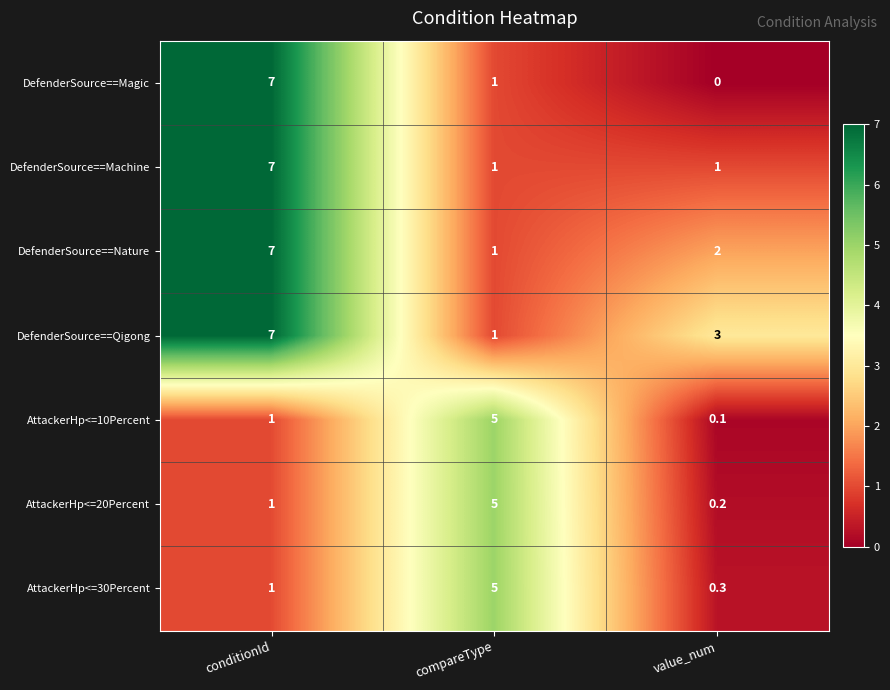

Count the DefenderSource==Magic values in the range 0 to 7.

3